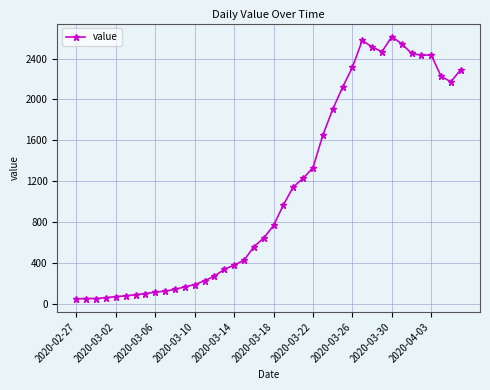

What is the greatest value displayed?

2614